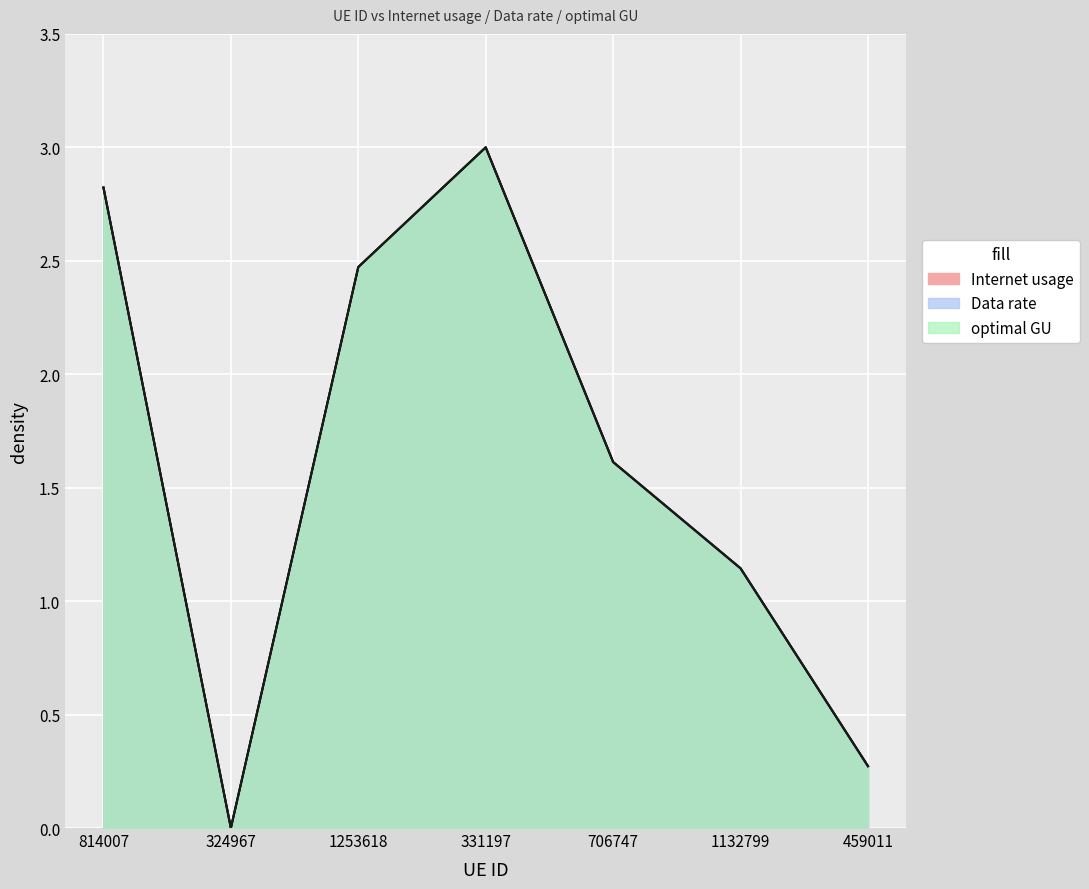

At which category is the sum across all series the highest?

331197